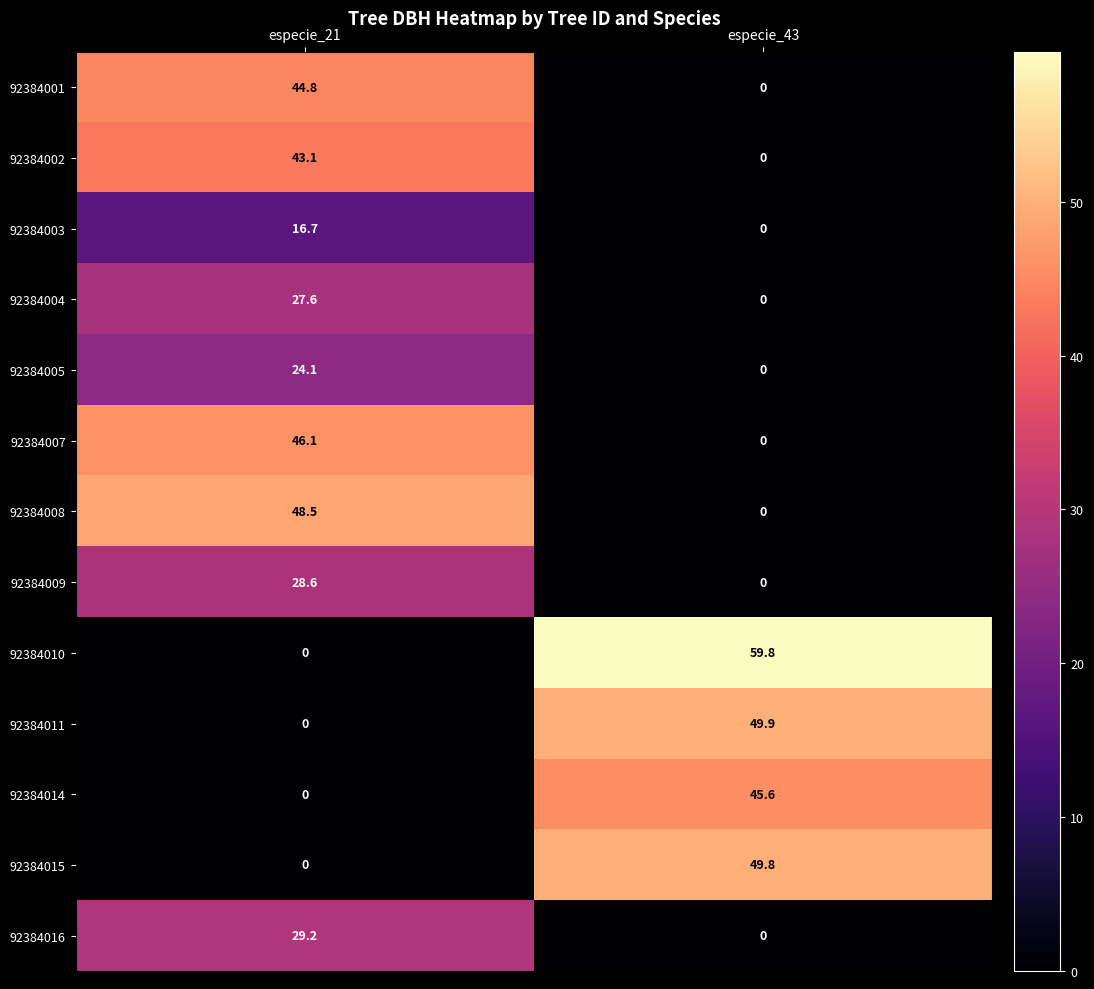

Which category has the lowest value in the 92384001 series?

especie_43